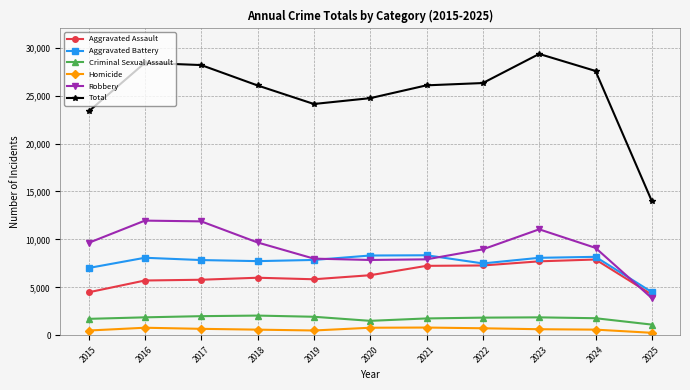

Which series has the widest spread of values?

Total